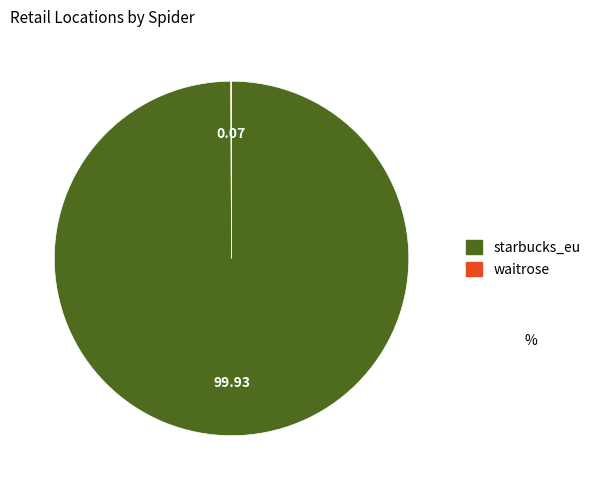

Which category accounts for the majority?

starbucks_eu